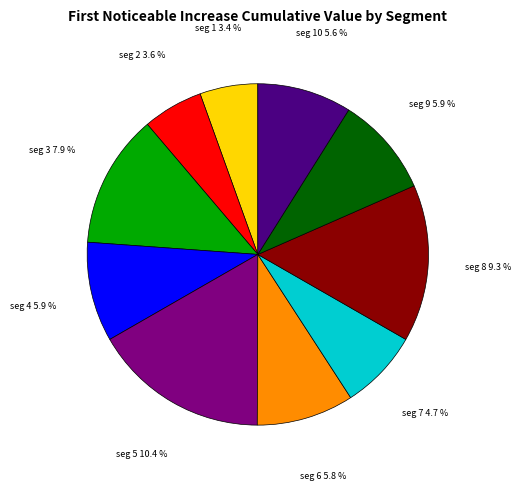

Which slice is the smallest?

signal segment 1